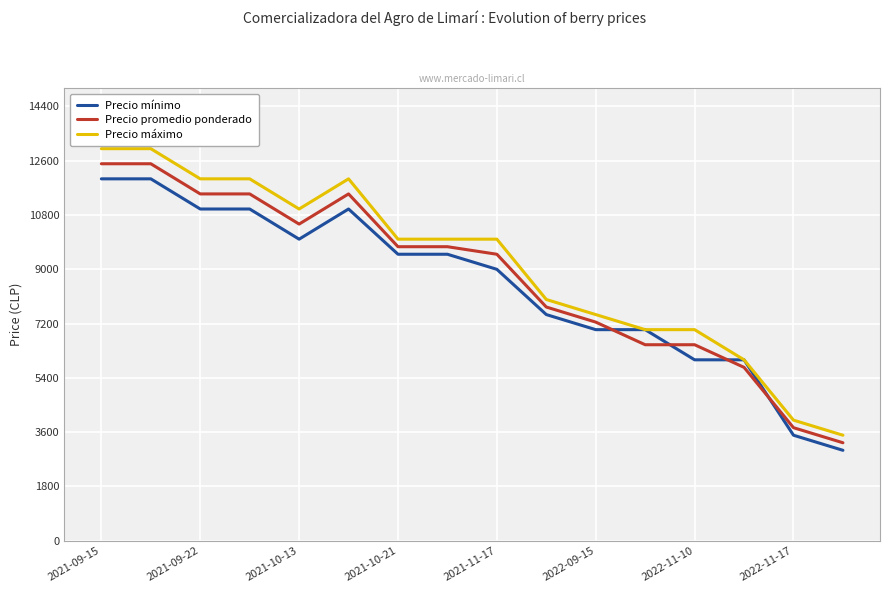

Reading right to left, extract all data points from this chart.

Precio mínimo: 3000	3500	6000	6000	7000	7000	7500	9000	9500	9500	11000	10000	11000	11000	12000	12000
Precio promedio ponderado: 3250	3750	5750	6500	6500	7250	7750	9500	9750	9750	11500	10500	11500	11500	12500	12500
Precio máximo: 3500	4000	6000	7000	7000	7500	8000	10000	10000	10000	12000	11000	12000	12000	13000	13000